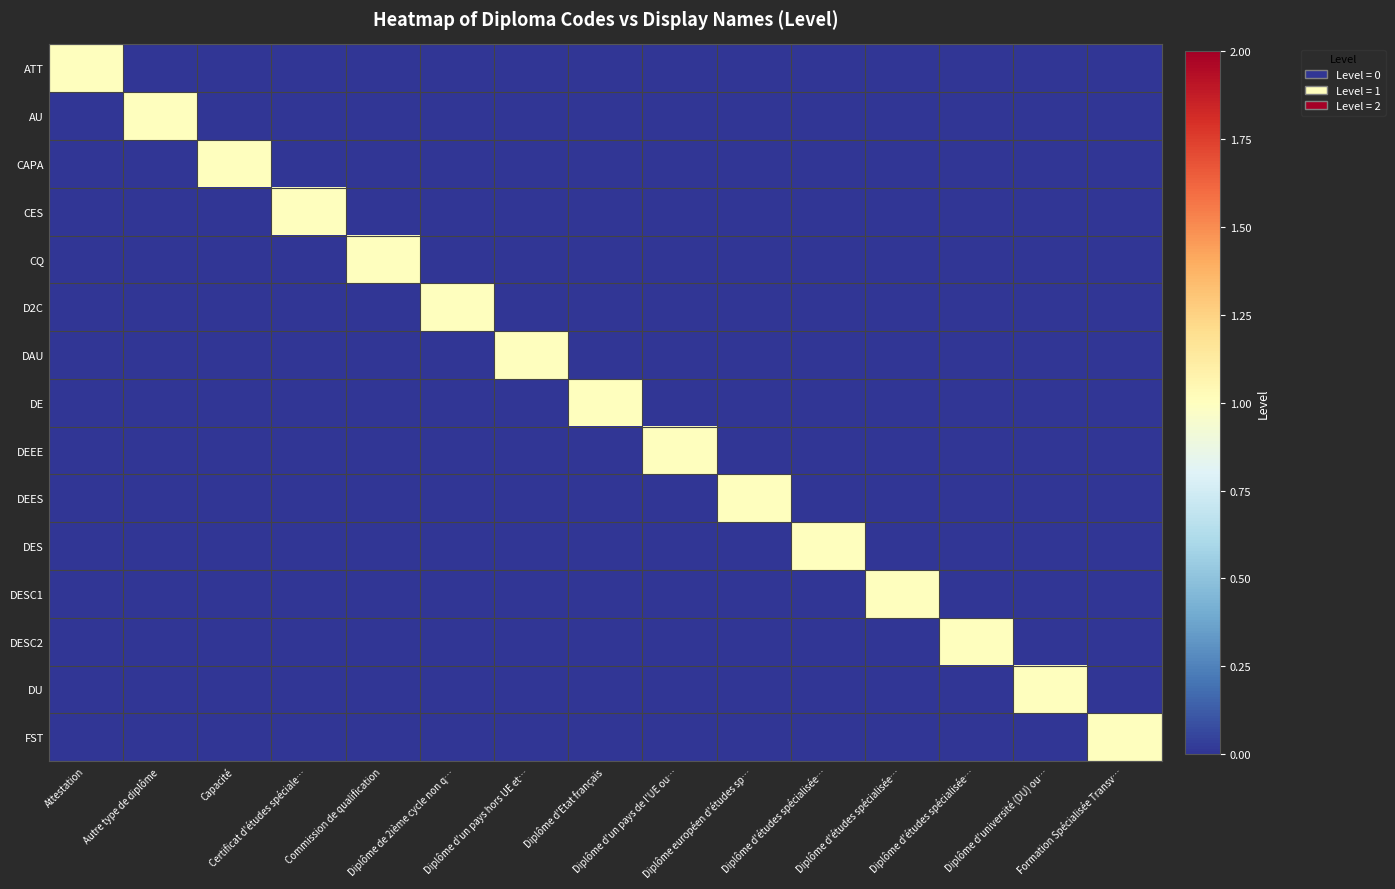

Which series has the widest spread of values?

ATT